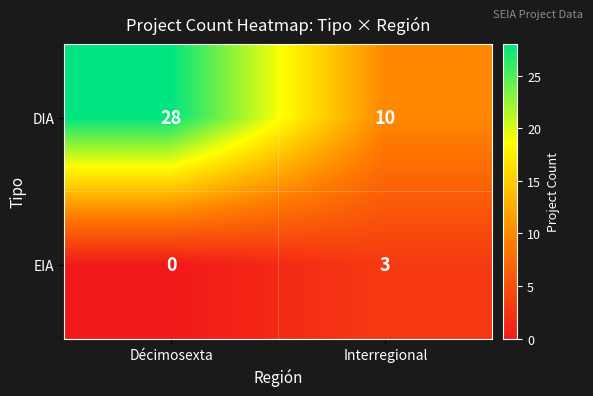

The value of DIA at Interregional is 6. True or false?

False